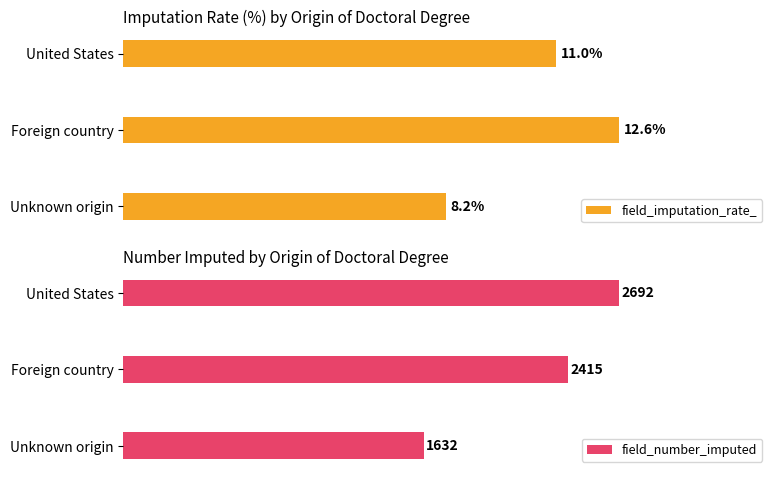

How many categories are shown in the chart?

3